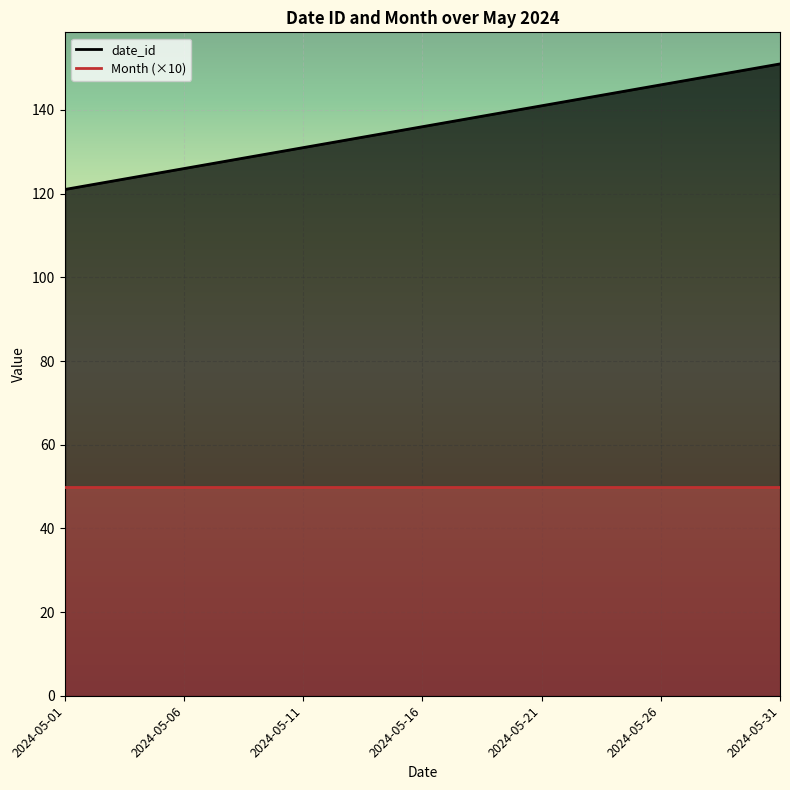

What is the sum of the values at 2024-05-06 and 2024-05-27?

273